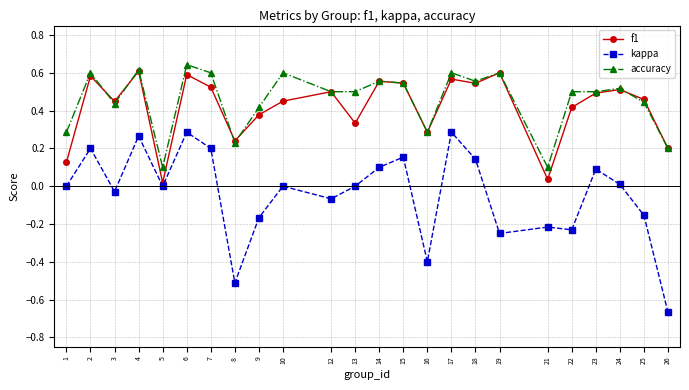

Which series changed the most between 7 and 15?

accuracy